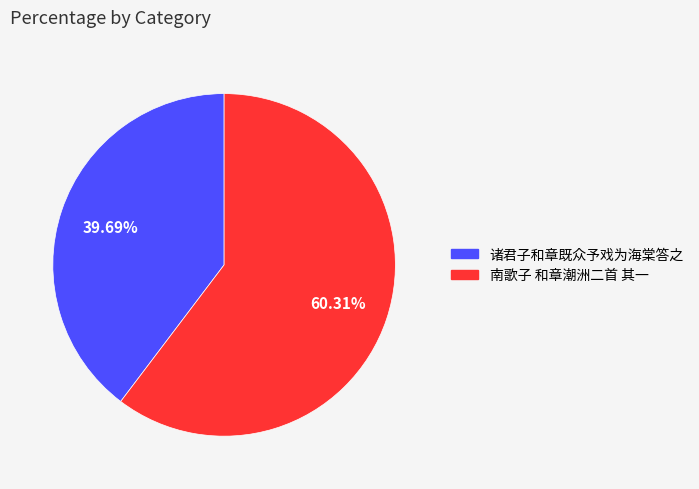

Is it true that 南歌子 和章潮洲二首 其一 is 66% of the pie?

False